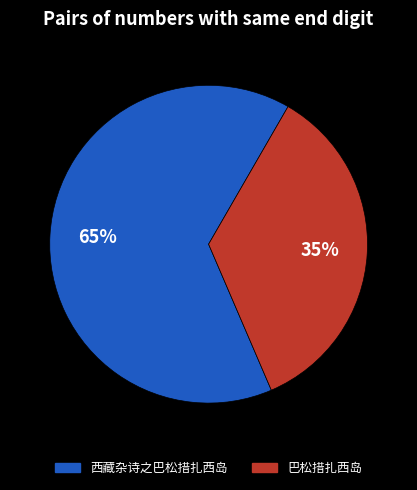

Which slice represents more than half of the pie?

西藏杂诗之巴松措扎西岛